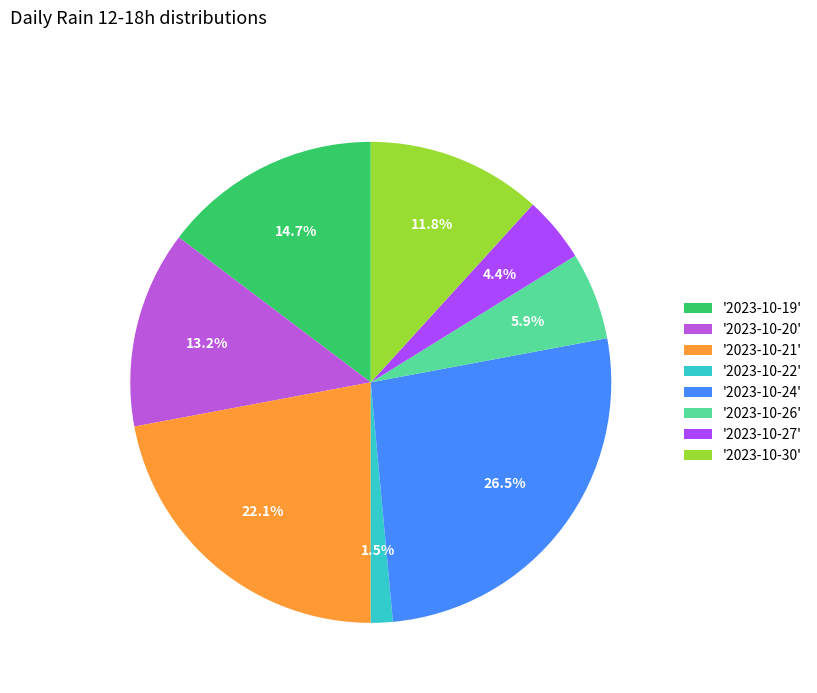

Count the number of slices in the pie.

8